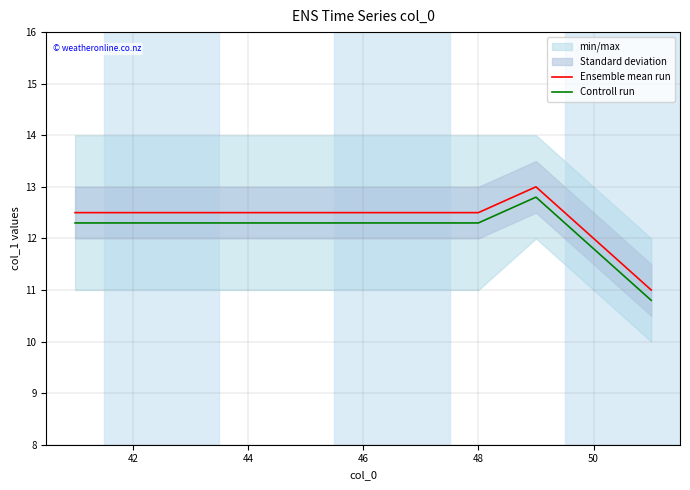

True or false: Controll run and Ensemble mean run intersect in this chart.

False